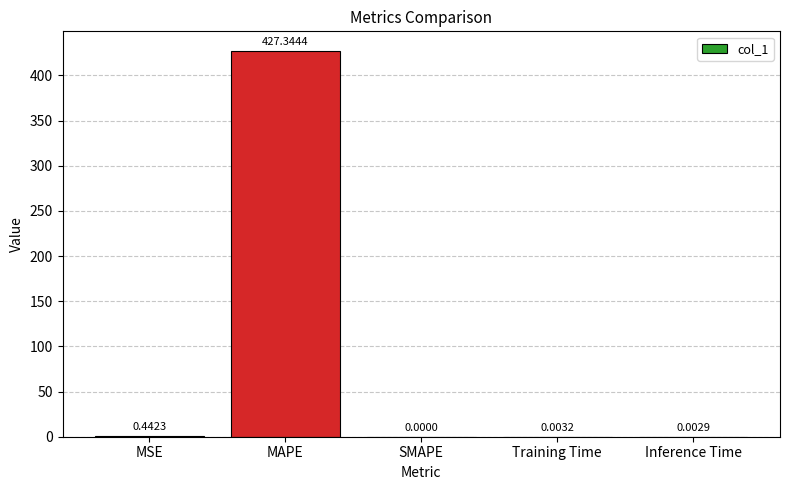

Which category has the highest value across all series?

MAPE